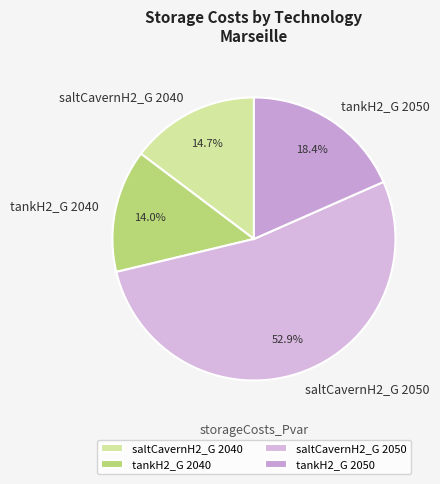

To the nearest percent, what is the difference between the saltCavernH2_G 2040 and saltCavernH2_G 2050 slice percentages?

38%